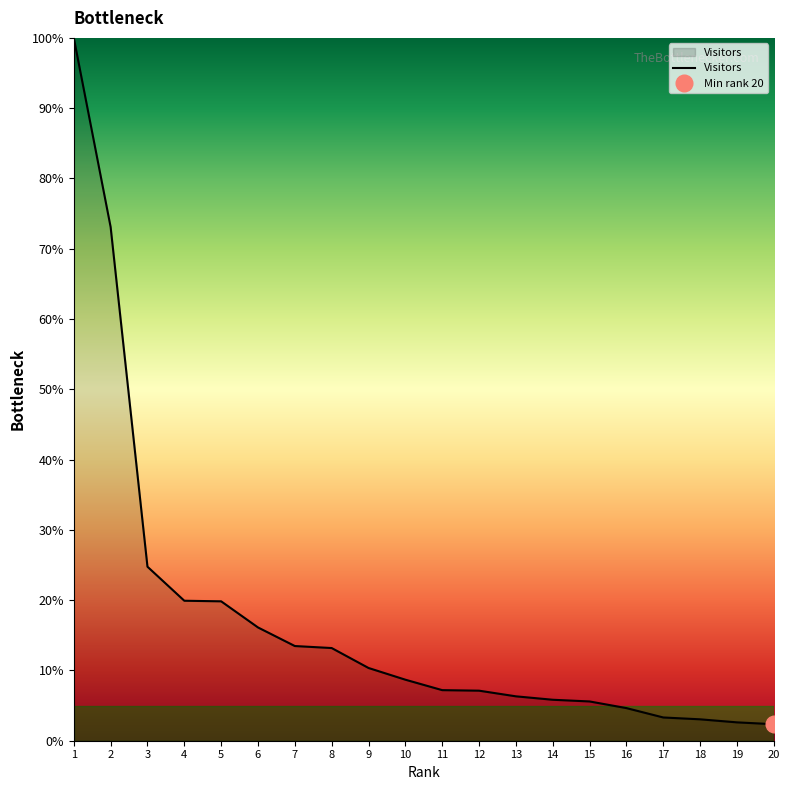

Which label corresponds to the largest value in the chart?

1